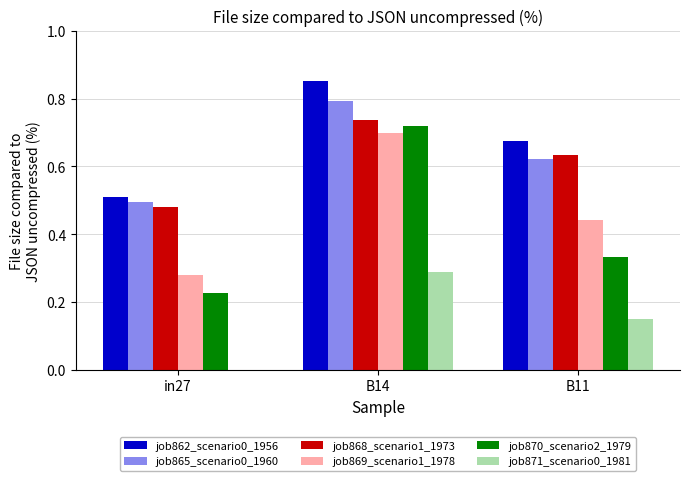

Which series has the widest spread of values?

job870_scenario2_1979